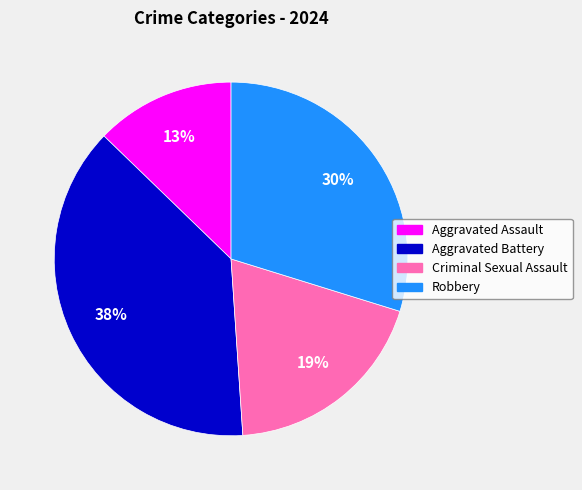

To the nearest percent, what is the combined percentage of Aggravated Assault and Criminal Sexual Assault?

32%